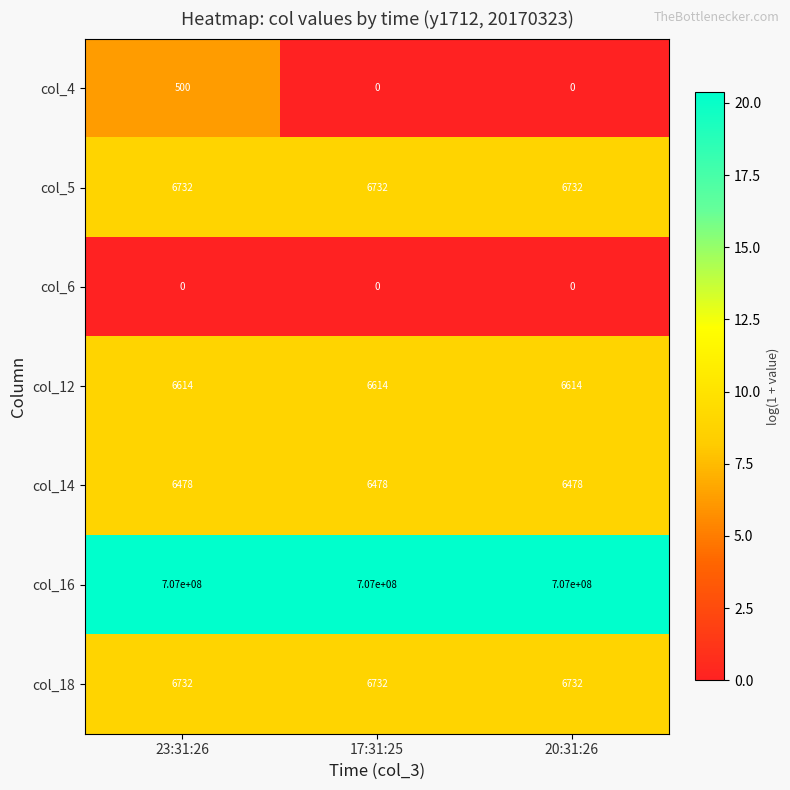

Which series has the largest range (max minus min)?

col_4